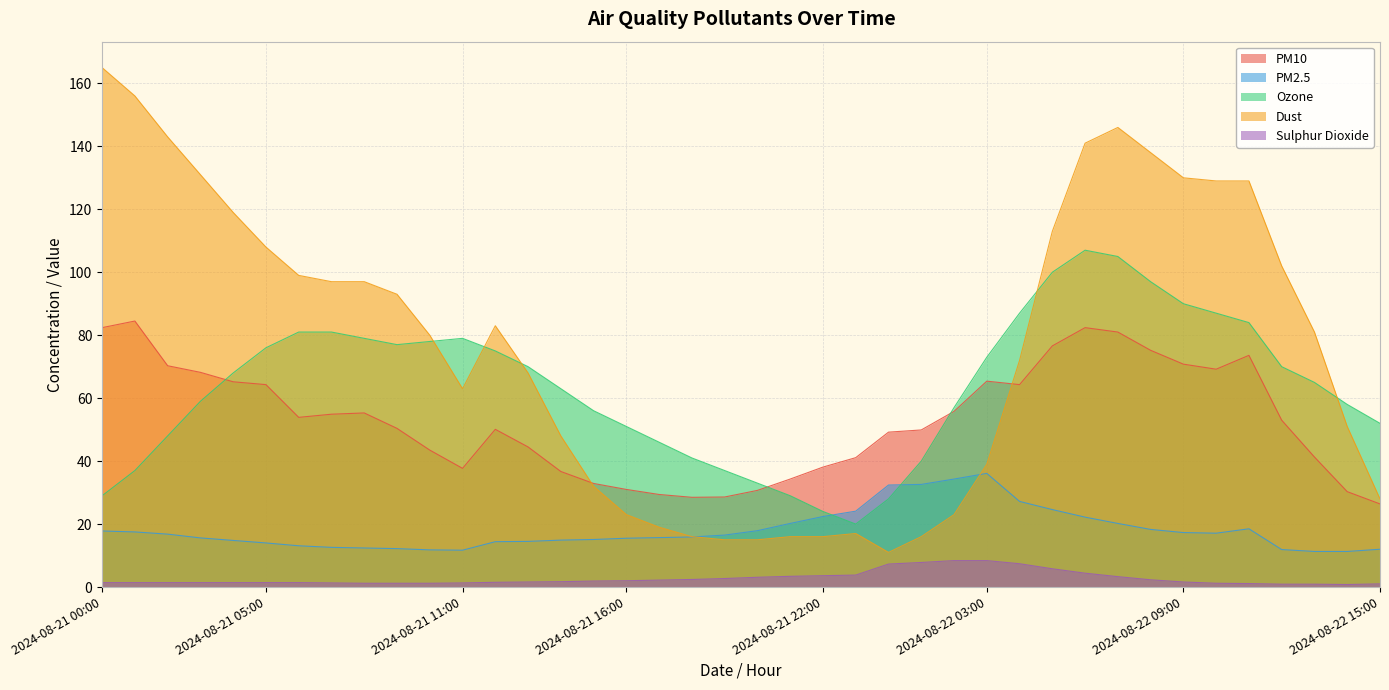

The value of pm2_5 at 2024-08-22 15:00 is 21.3. True or false?

False